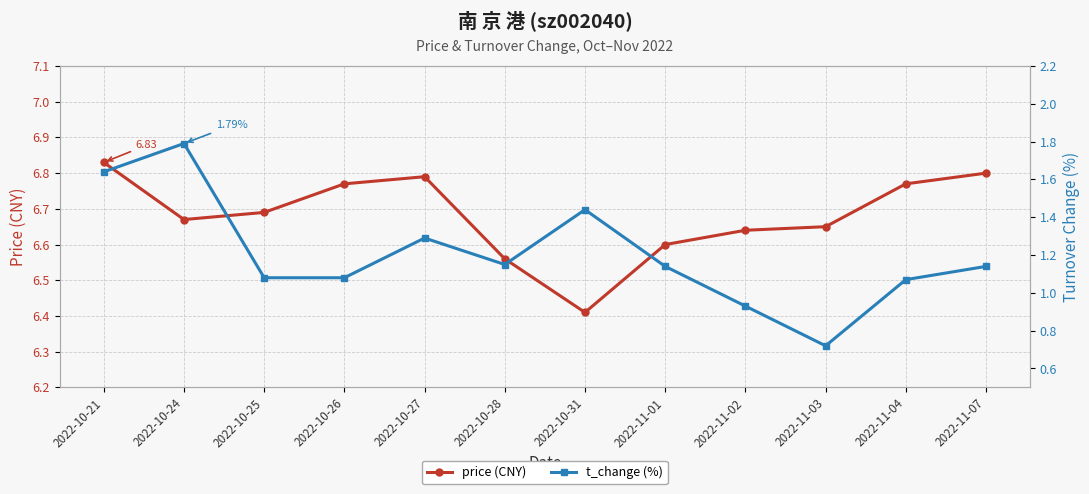

What is the label of the 2nd point from the left?

2022-10-24